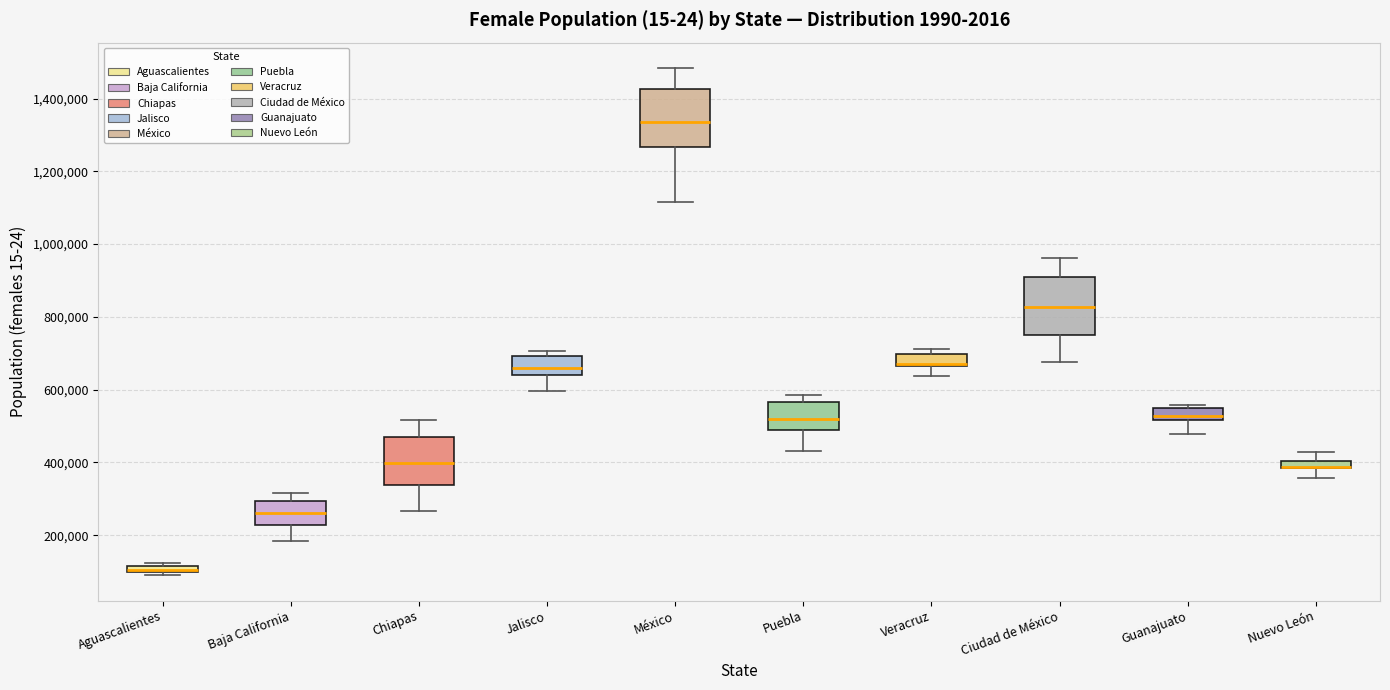

Where does the lower whisker of the box for Guanajuato end on the y-axis? The values are not printed on the chart, so give them approximately, as read against the axis.

480000